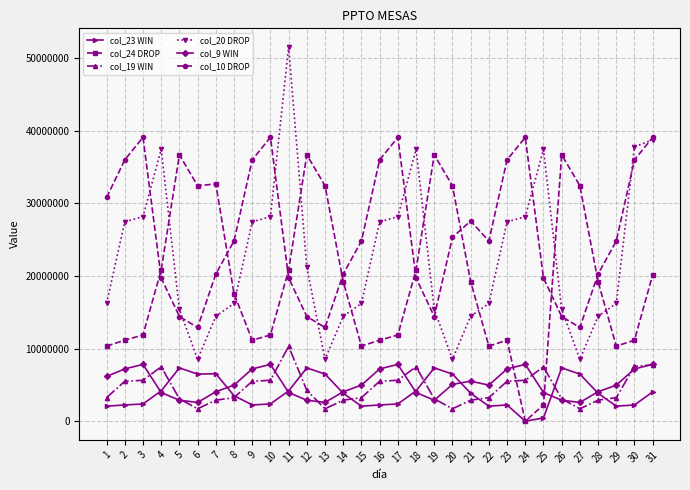

The col_19 WIN series shows 2889766.6 at 21. True or false?

True